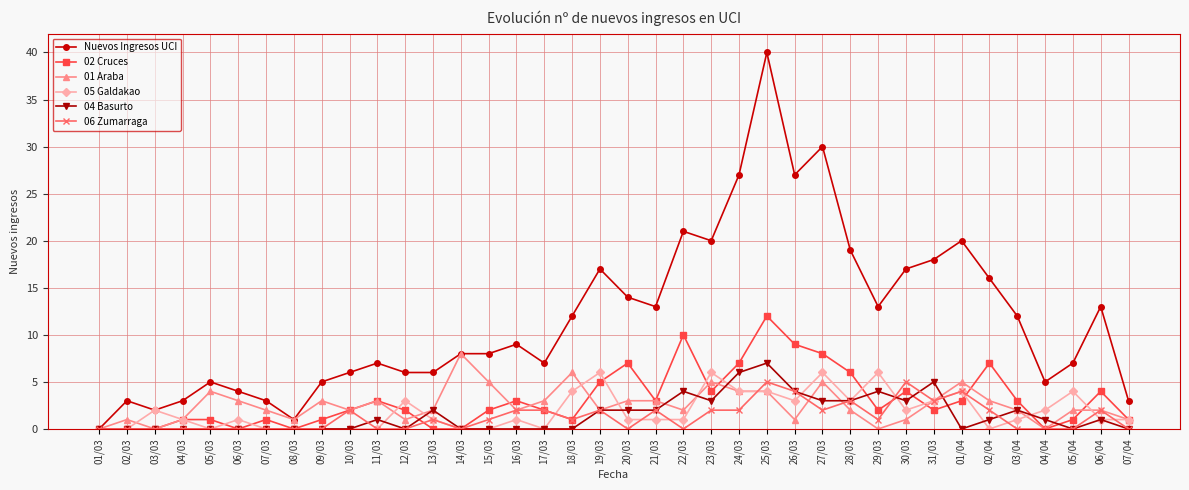

Does the chart display data point markers on the line(s)?

Yes